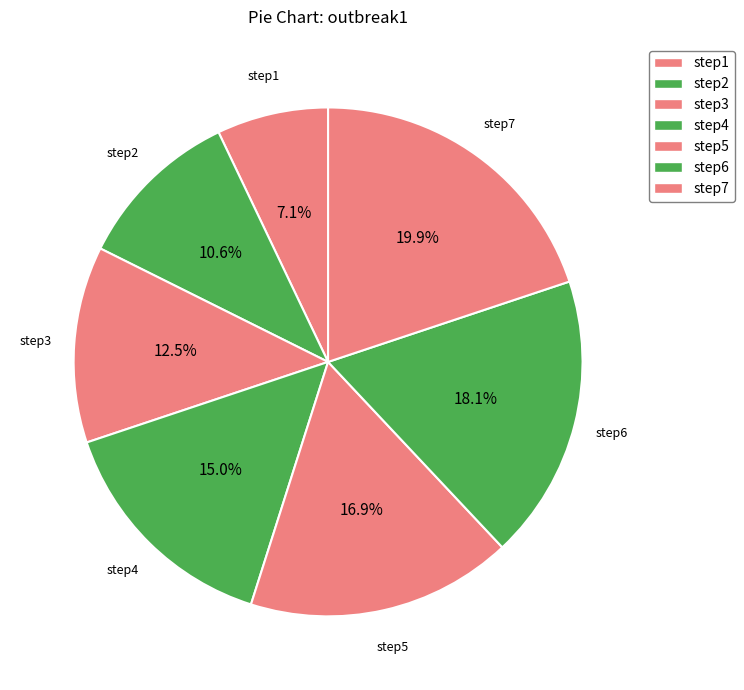

How many segments does this pie chart have?

7